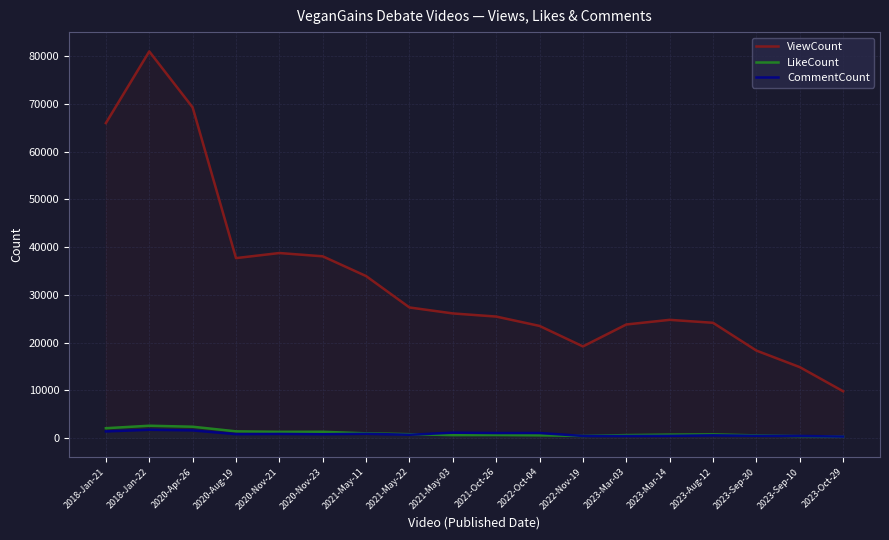

What is the difference between the maximum and minimum values in the CommentCount series?

1427.7